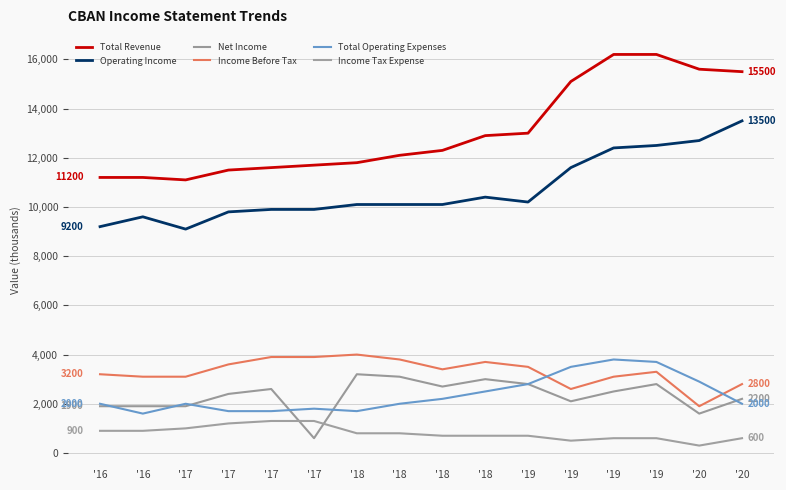

Count the number of categories in the chart.

16